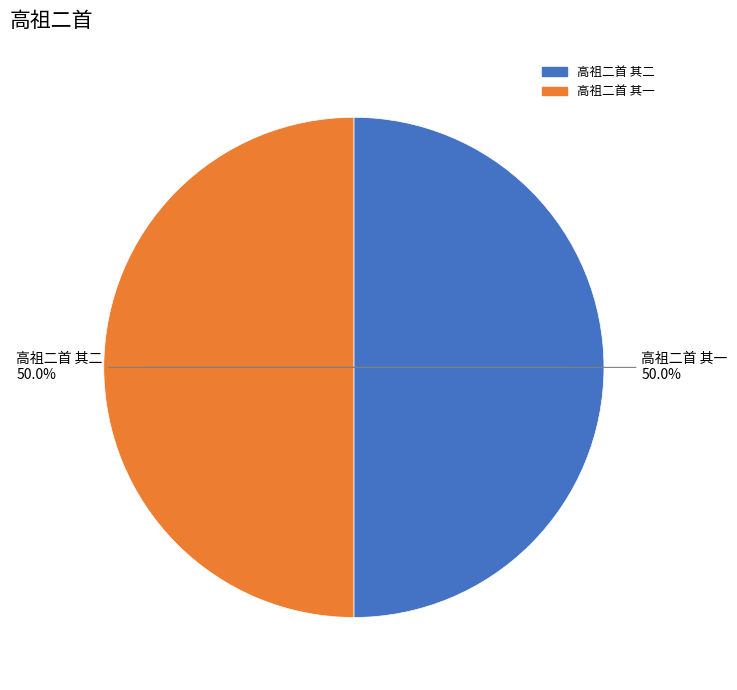

What portion of the pie excludes 高祖二首 其一?

50.0%